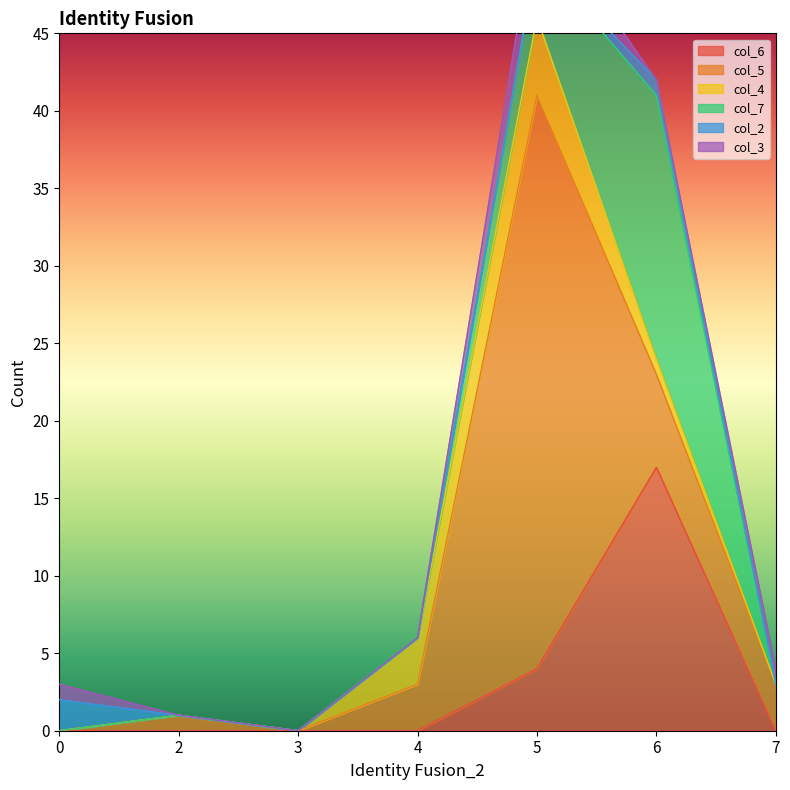

Which label corresponds to the largest value in the chart?

5